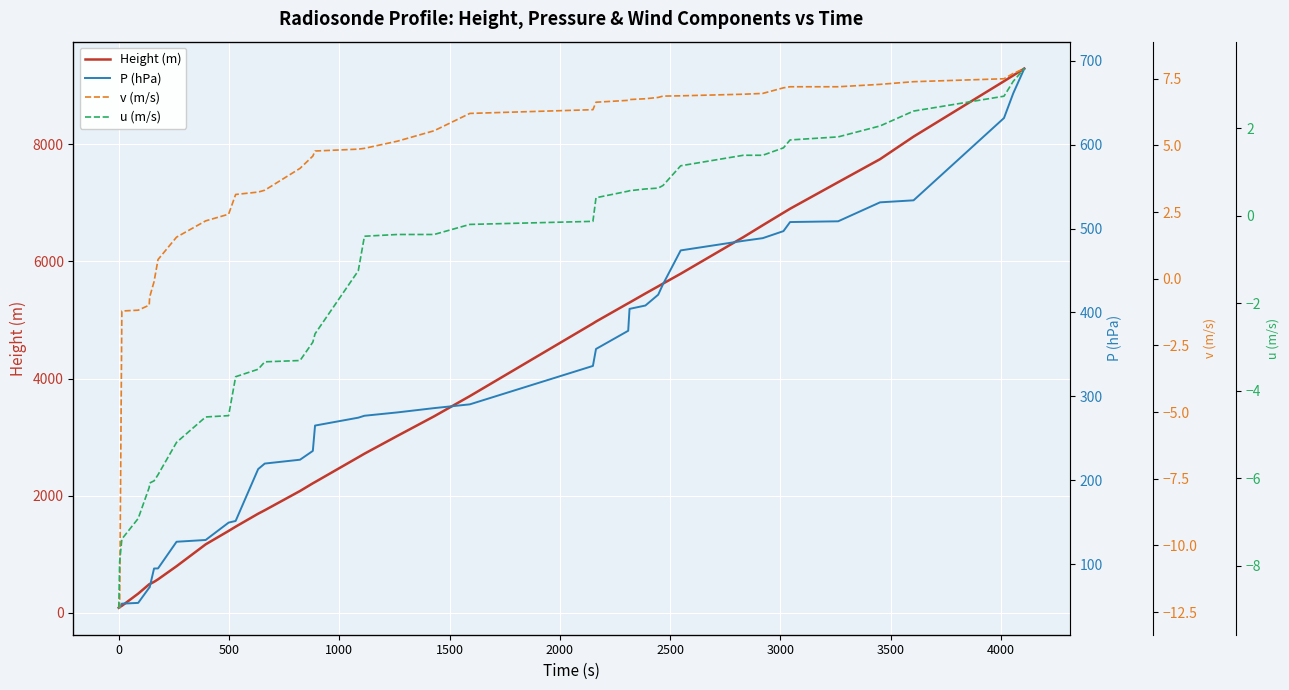

What is the highest value of the Height (m) series?

9288